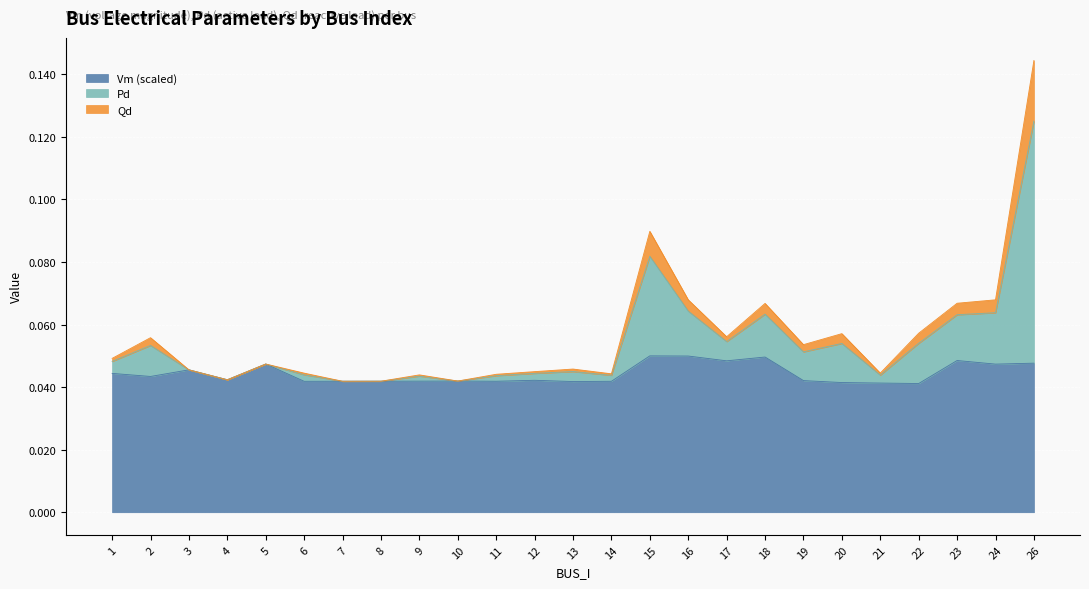

True or false: Vm and Qd cross at least once.

False